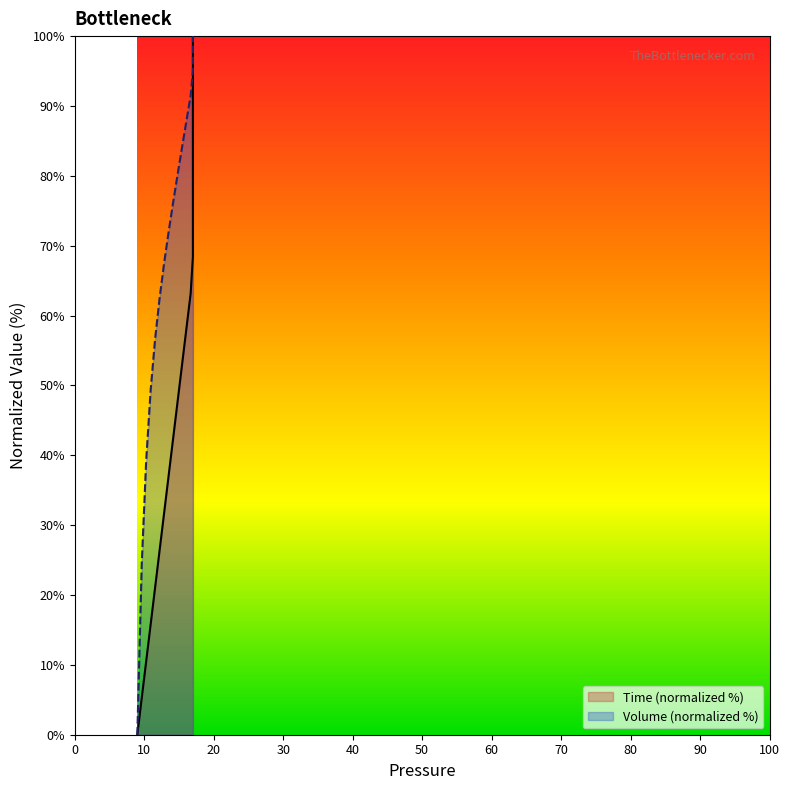

What is the label of the 18th point from the left?

17